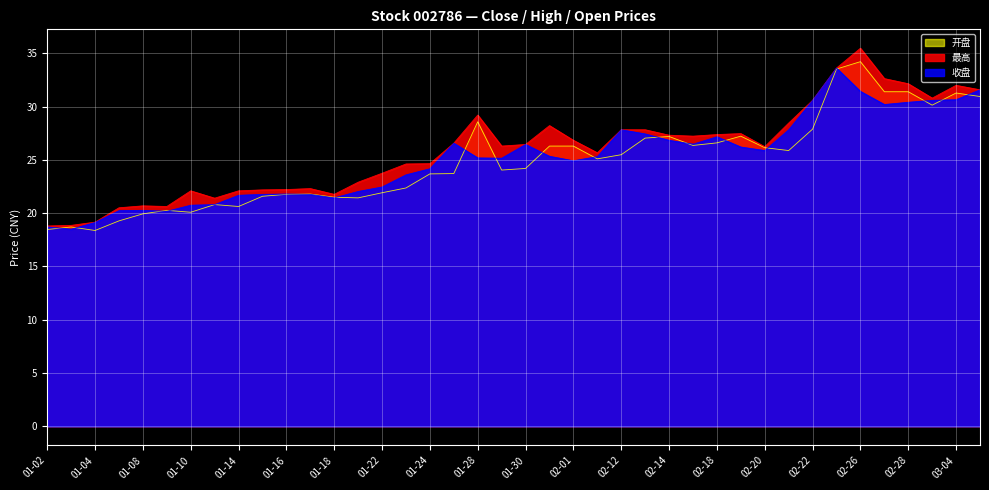

Does the chart display data point markers on the line(s)?

No